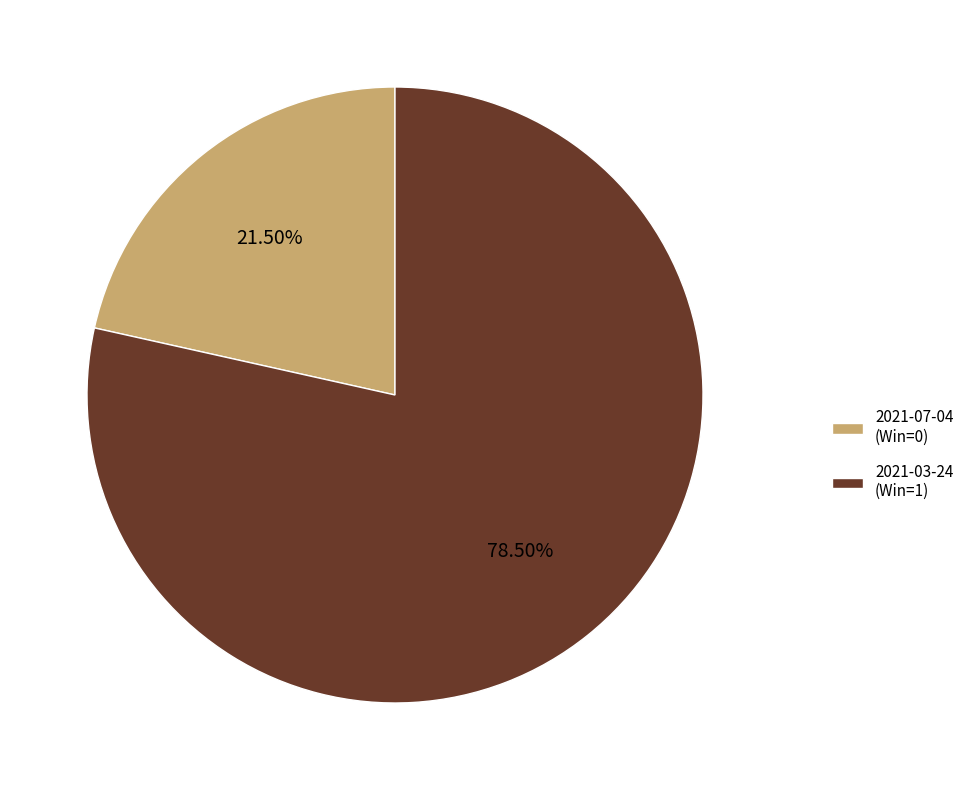

What is the majority slice?

2021-03-24 (Win=1)